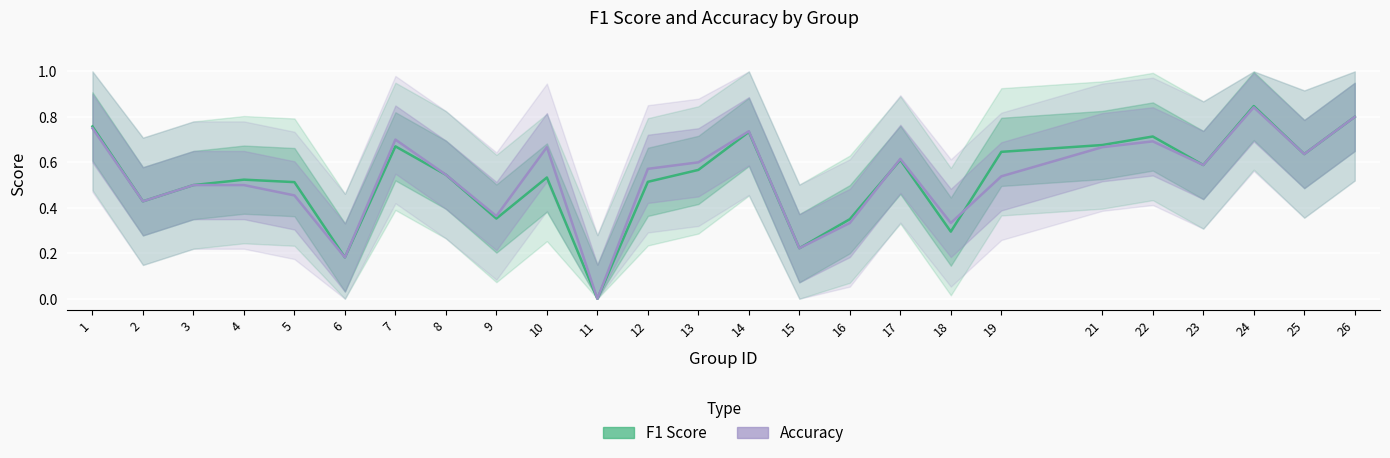

What is the total value across all series at 26?

1.6